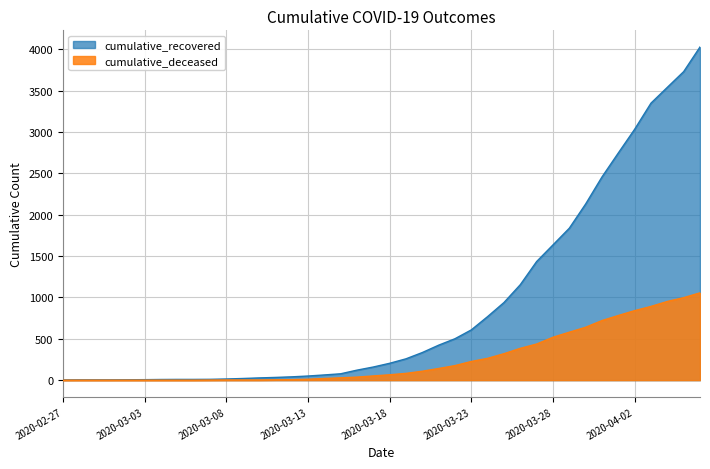

What is the sum of the cumulative_recovered values at 2020-02-27 and 2020-04-05?

3735